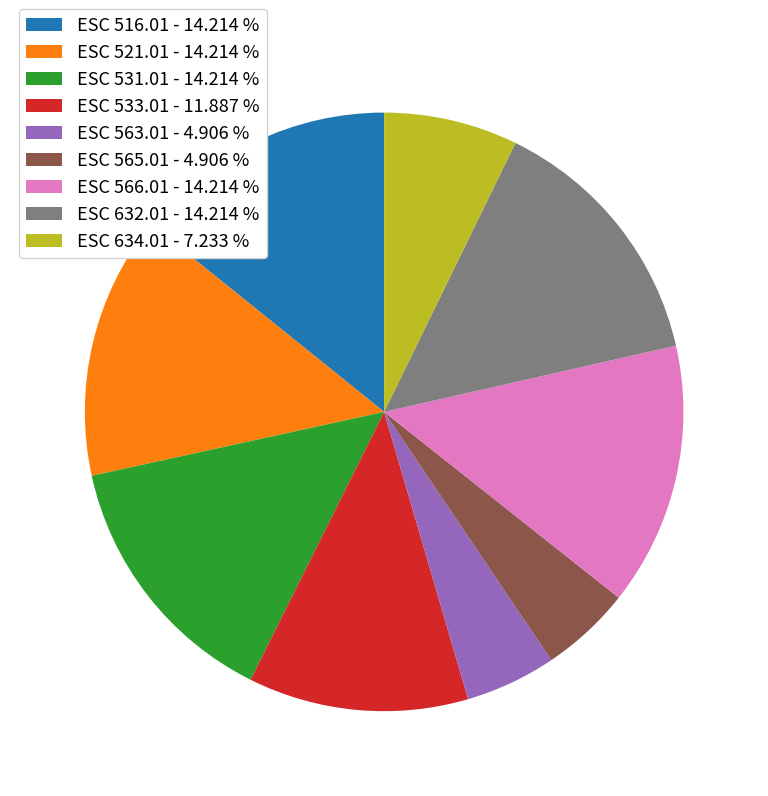

Is ESC 563.01 the majority of the pie?

No